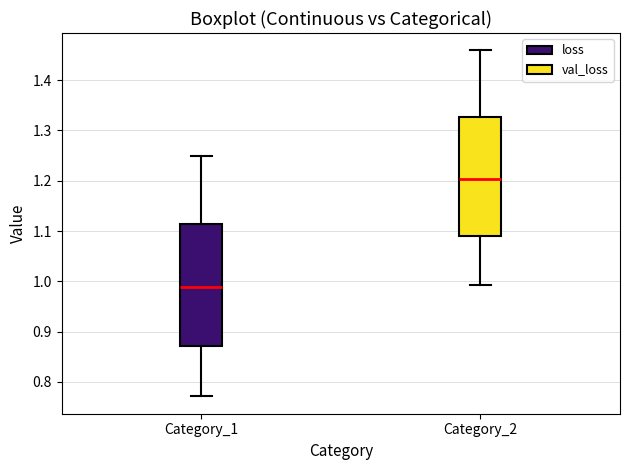

Reading left to right, transcribe this box plot: for each box, give where its median line is, the range the box spans, and where its two whiskers end, as read against the y-axis. The values are not printed on the chart, so give them approximately, as read against the axis.

Category_1: median 0.99, box 0.87 to 1.11, whiskers 0.77 to 1.25
Category_2: median 1.20, box 1.09 to 1.33, whiskers 0.99 to 1.46